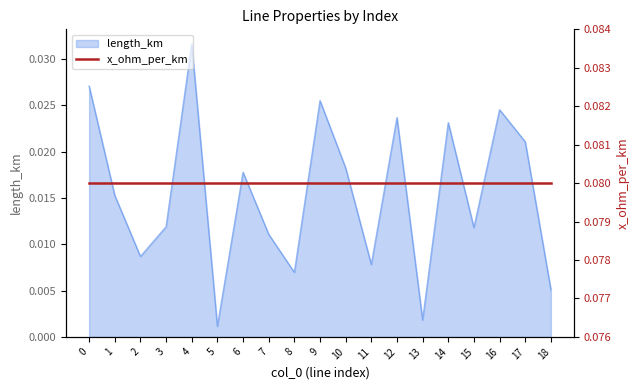

At which label does length_km reach its peak?

4